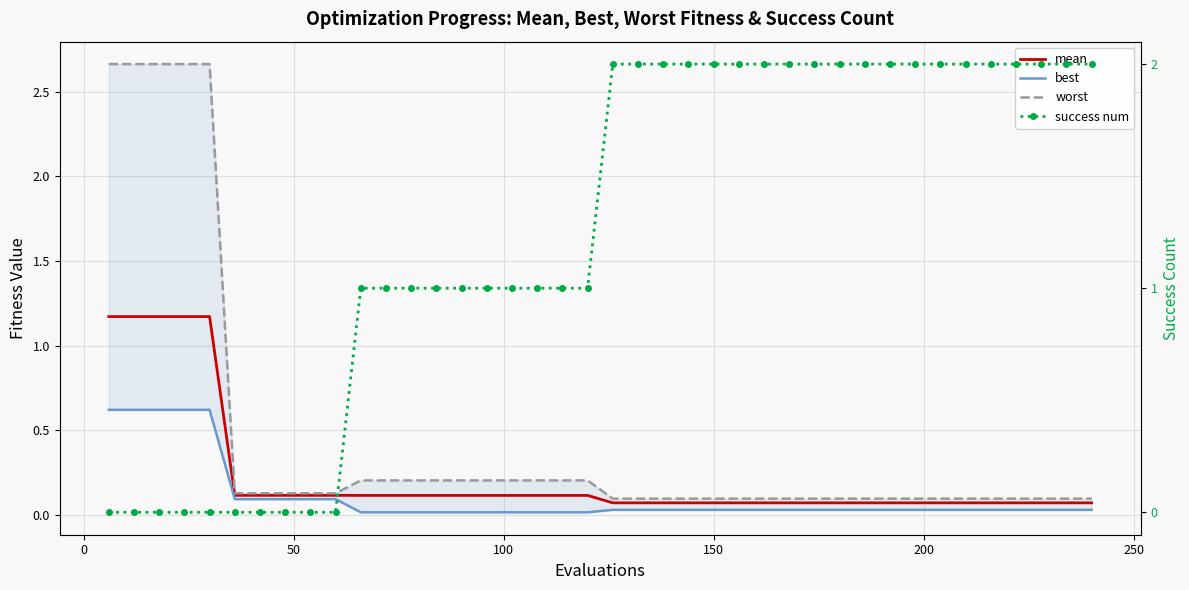

What is the sum of all best values?

4.3